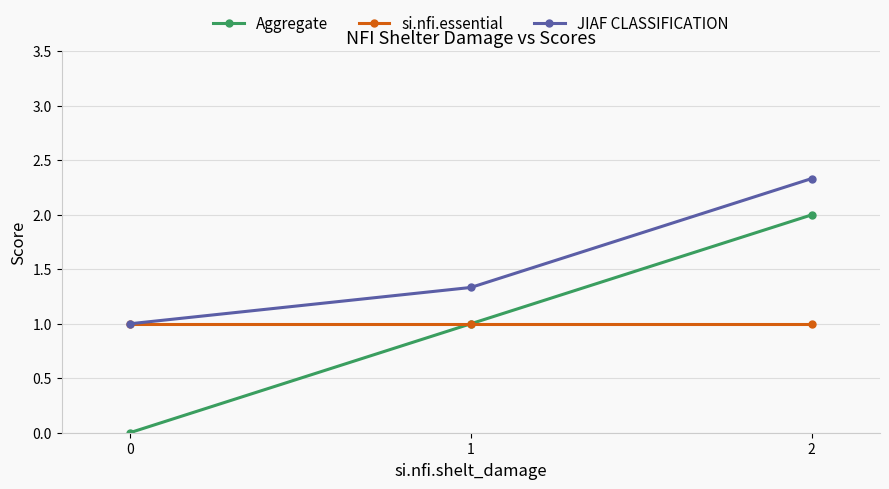

Where is Aggregate nearest to the value 1?

1